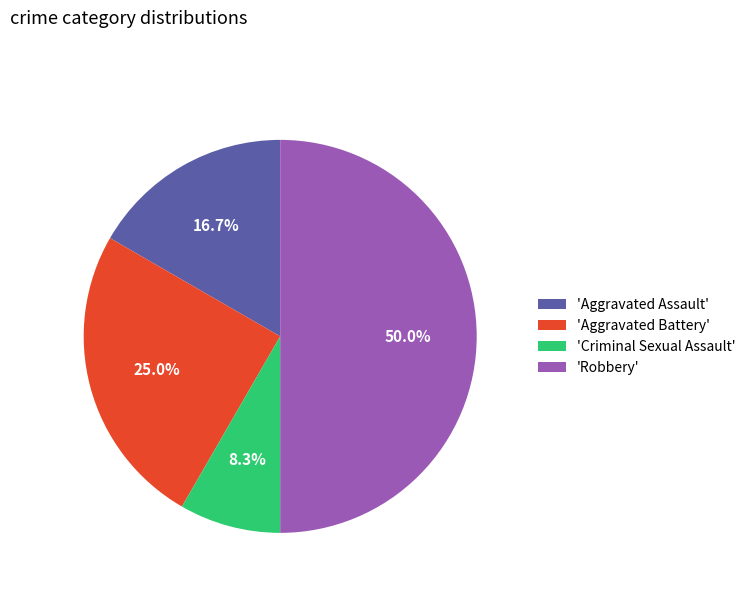

Does 'Aggravated Assault' represent more than half of the total?

No